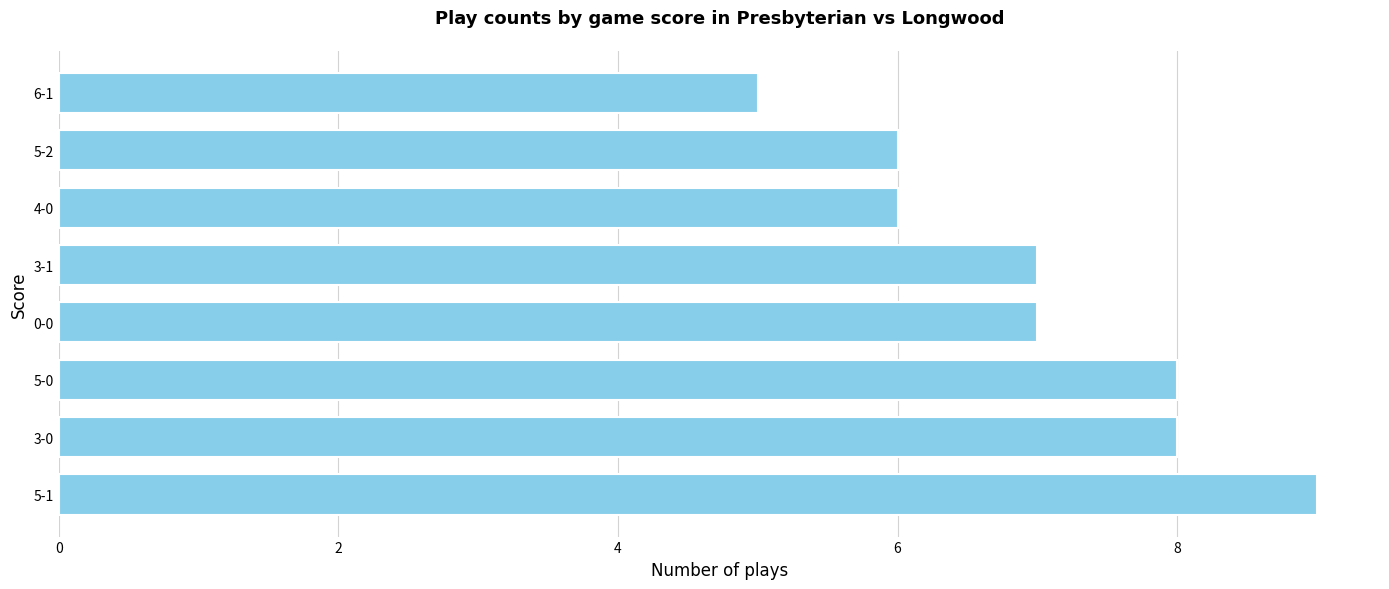

Is it true that the value at 6-1 is 5?

True